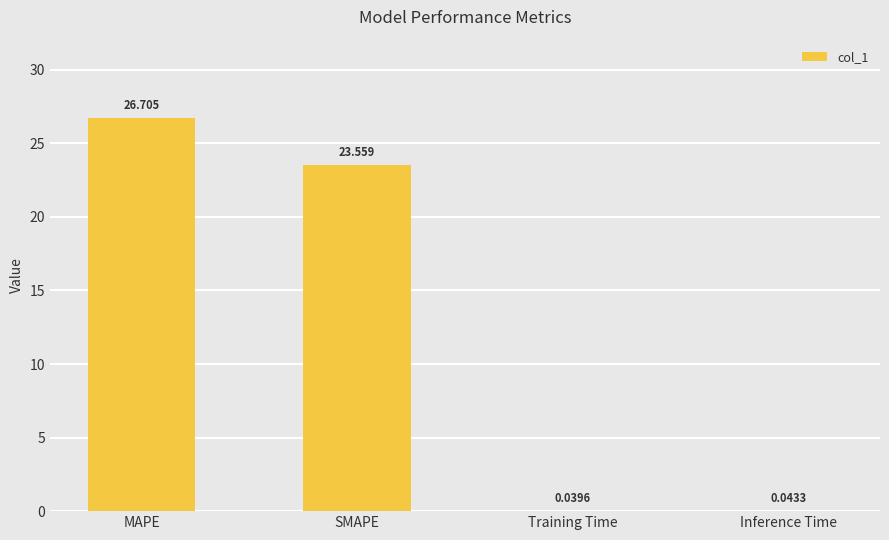

Which category has the highest value across all series?

MAPE